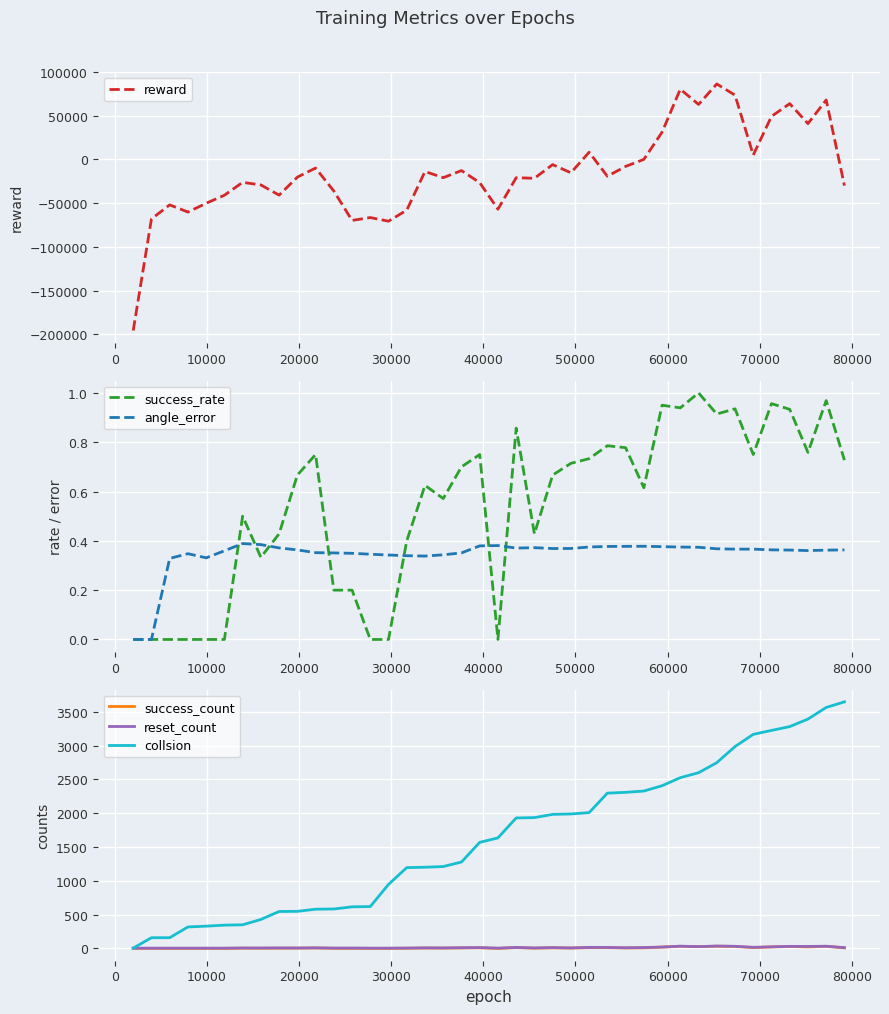

What is the value of the reset_count point at the 25th from the left?

7.0